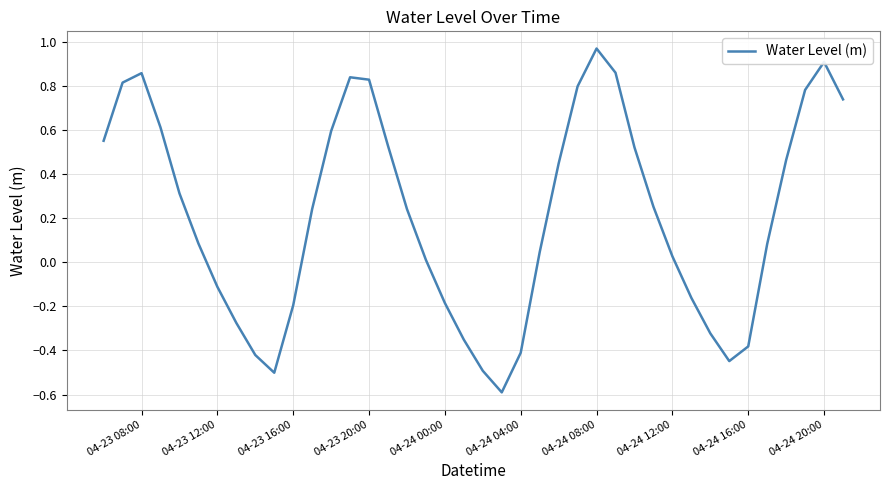

What is the minimum value shown in the chart?

-0.6